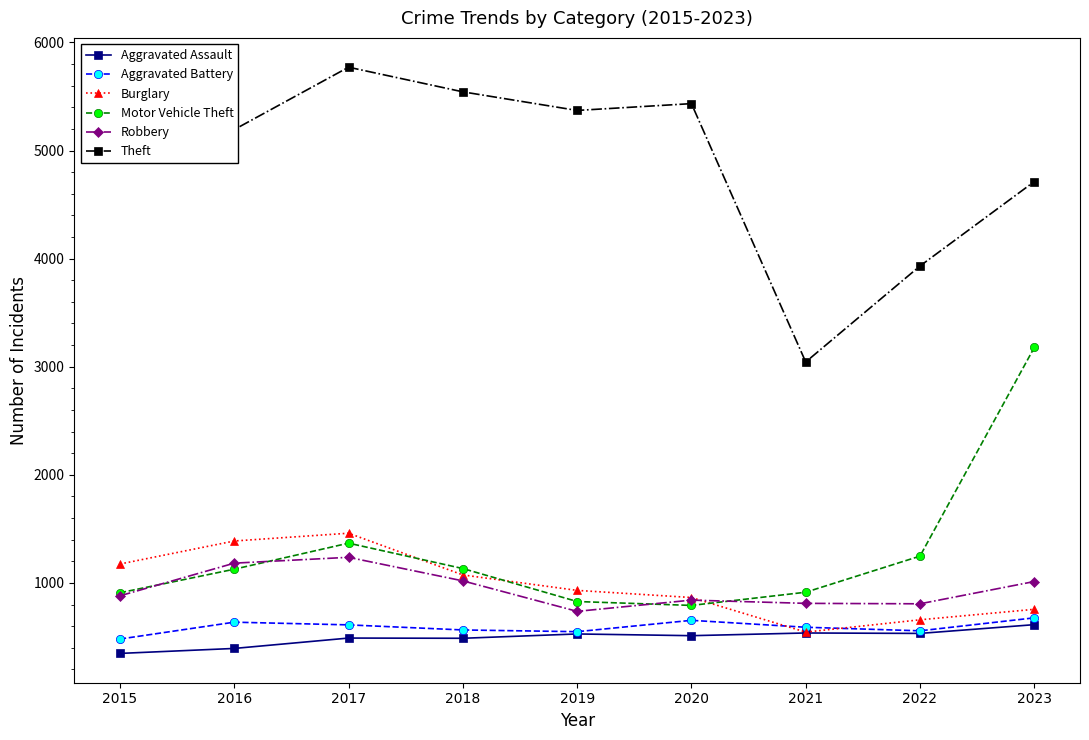

At which category does Burglary reach its first local valley?

2021